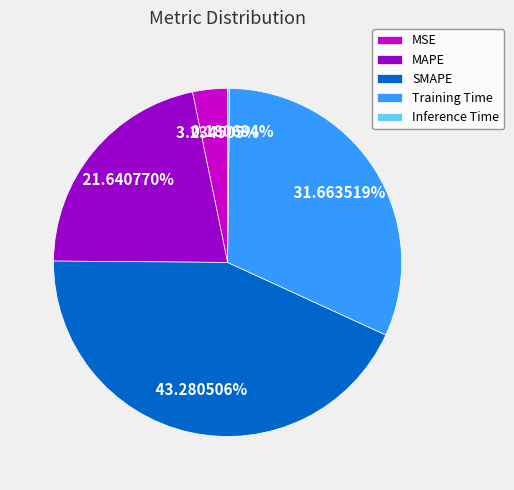

Which category has the biggest portion of the pie?

SMAPE